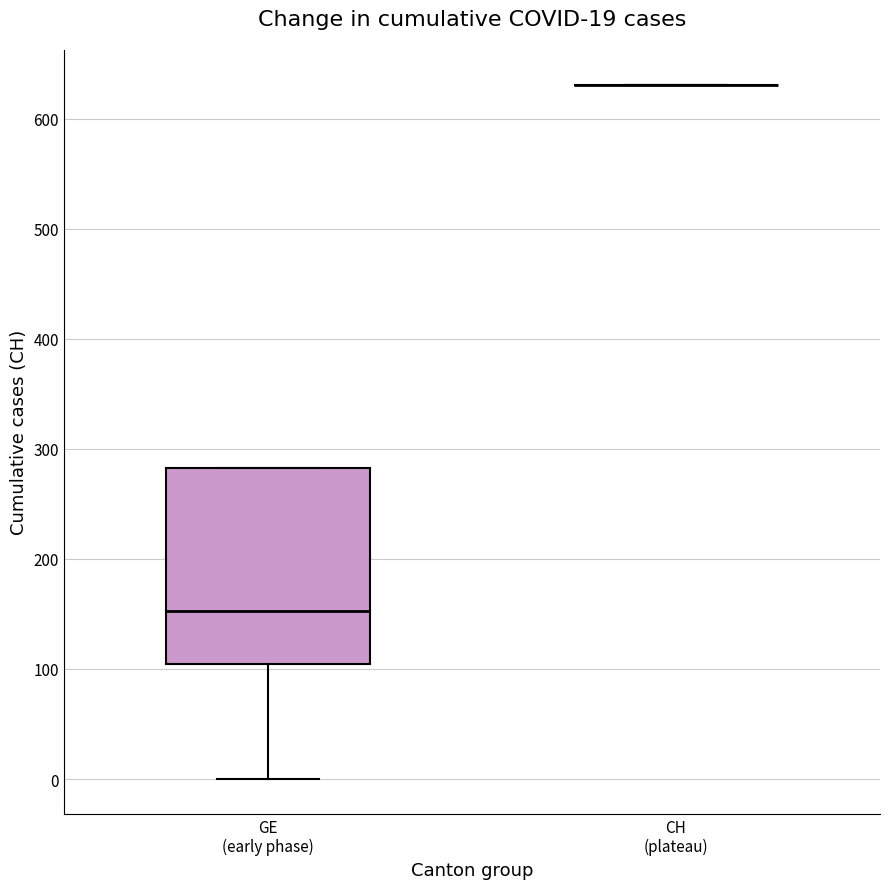

Comparing the boxes themselves (not the whiskers), which one is the tallest?

GE (early phase)